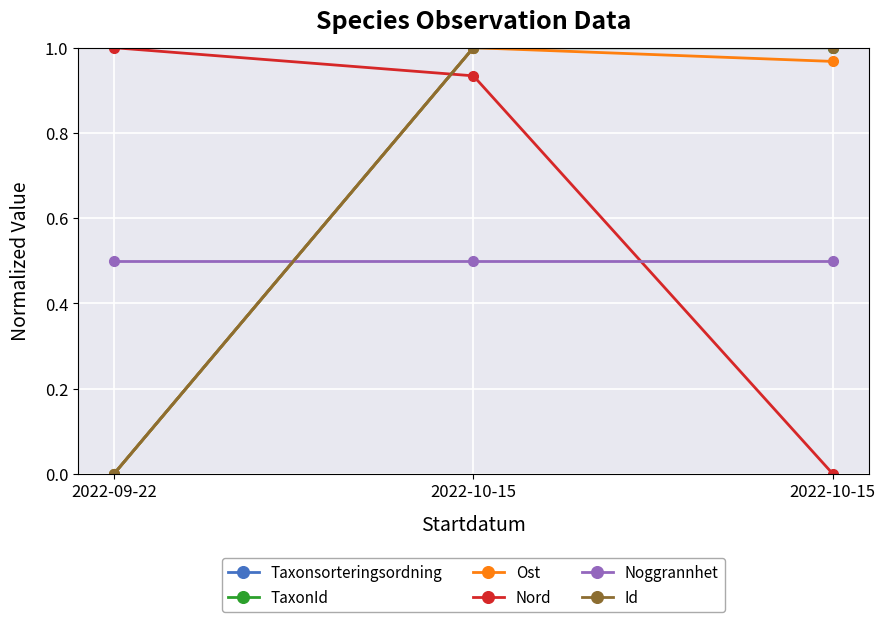

Reading left to right, extract all data points from this chart.

Taxonsorteringsordning: 0.0	1.0	1.0
TaxonId: 0.0	1.0	1.0
Ost: 0.0	1.0	1.0
Nord: 1.0	0.9	0.0
Noggrannhet: 0.5	0.5	0.5
Id: 0.0	1.0	1.0